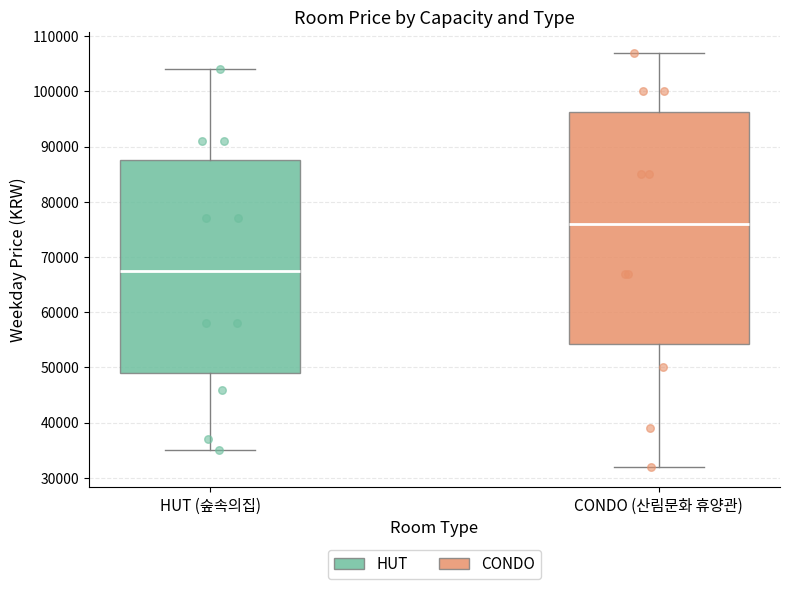

Which box's median line is the lowest?

HUT (숲속의집)